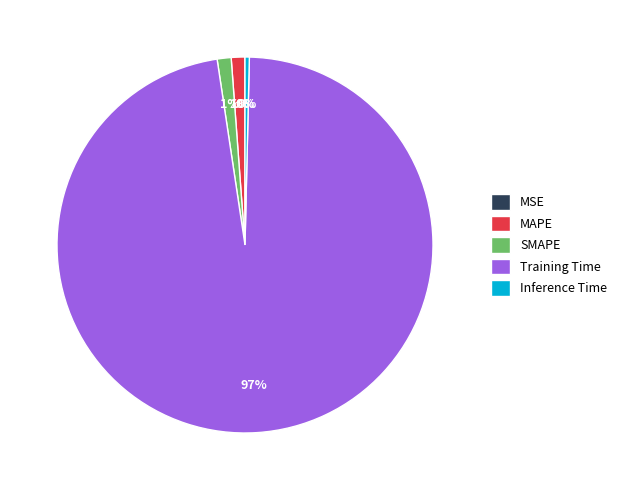

True or false: SMAPE accounts for 1% of the total.

True